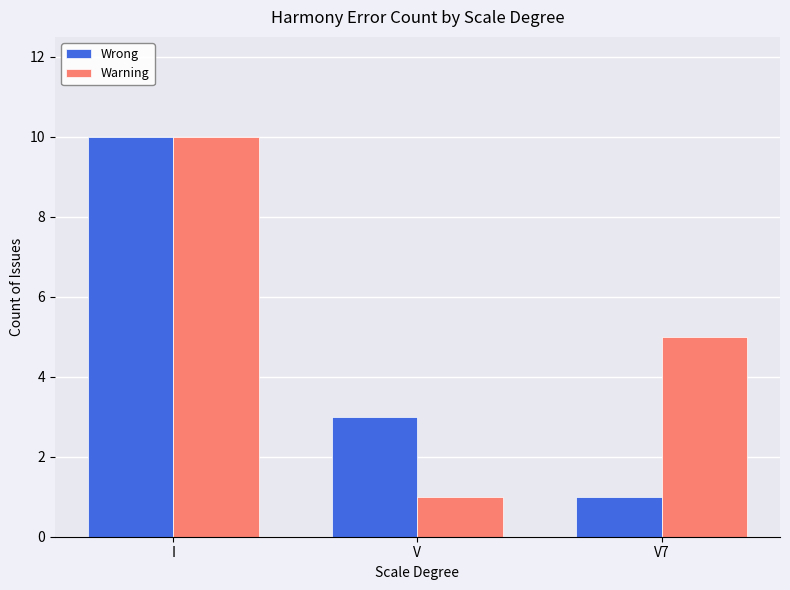

The value of Wrong at V is 2. True or false?

False